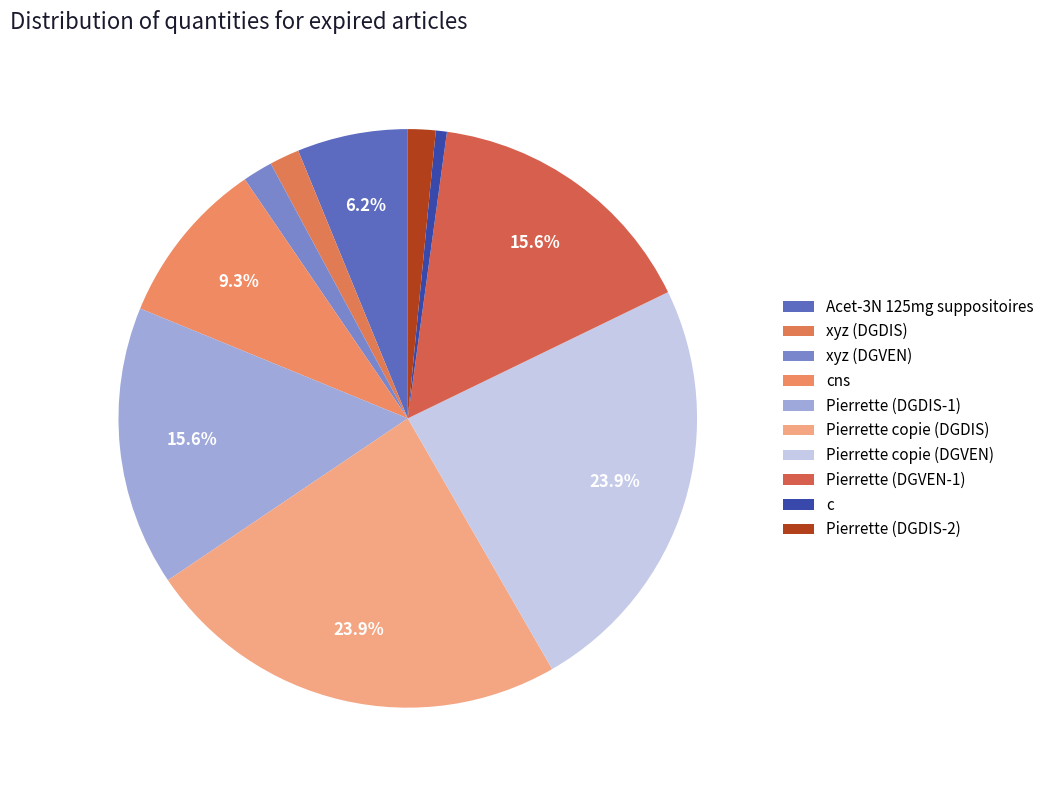

Rank the categories by value from highest to lowest.

False_Pierrette_copie_DGDIS, False_Pierrette_copie_DGVEN, PIER_PIER00001_DGDIS, PIER_PIER00001_DGVEN, CNS, Acet-125mg-suppo-re, False_xyz, False_xyz_DGVEN, PIER_PIER0002, False_c